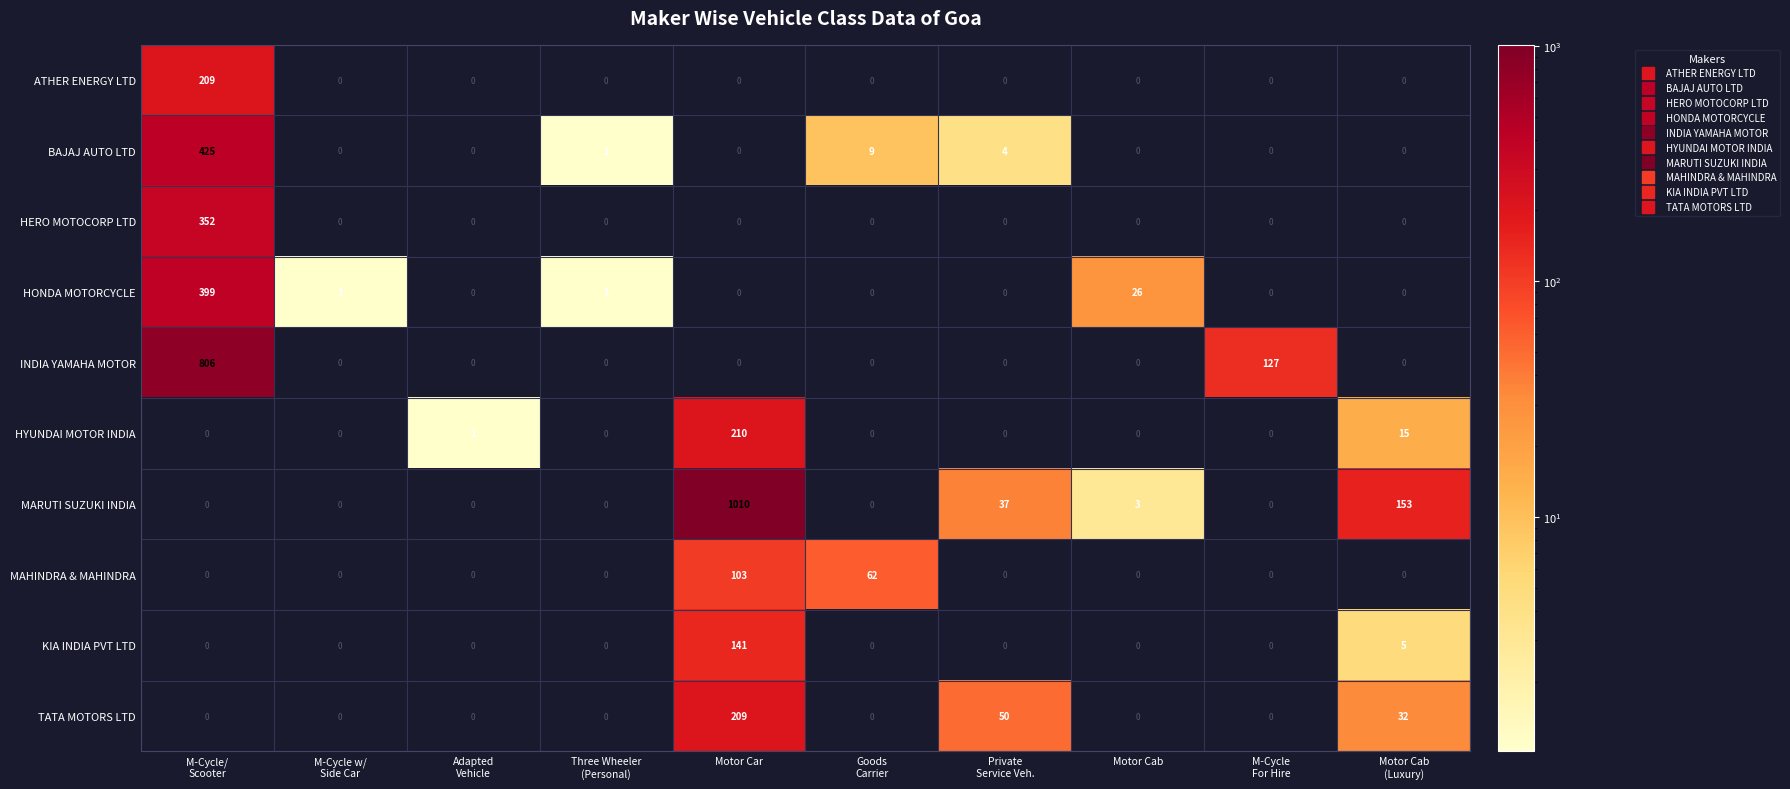

What is the difference between the maximum and minimum values in the INDIA YAMAHA MOTOR series?

806